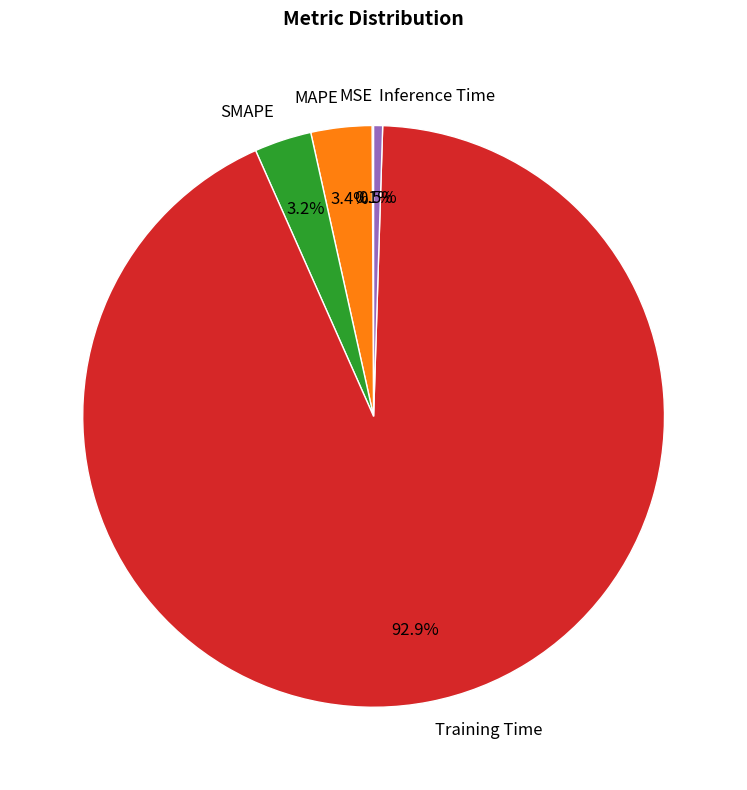

Does Training Time account for over 50% of the chart?

Yes